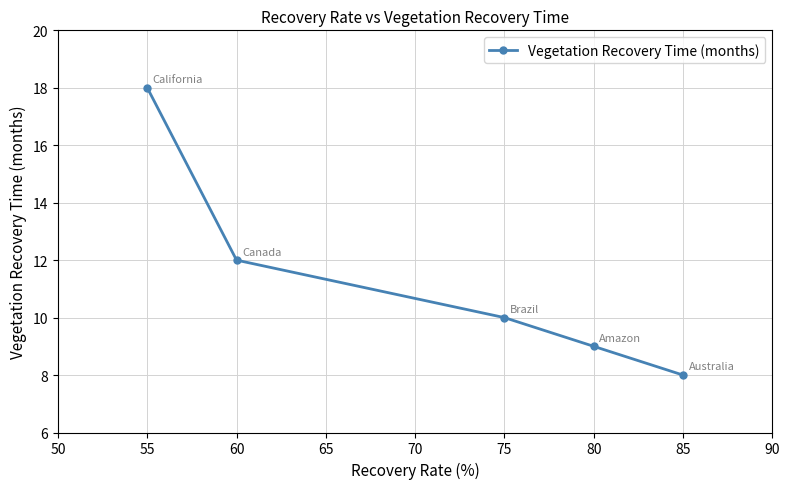

What is the value of the 2nd point from the left?

12